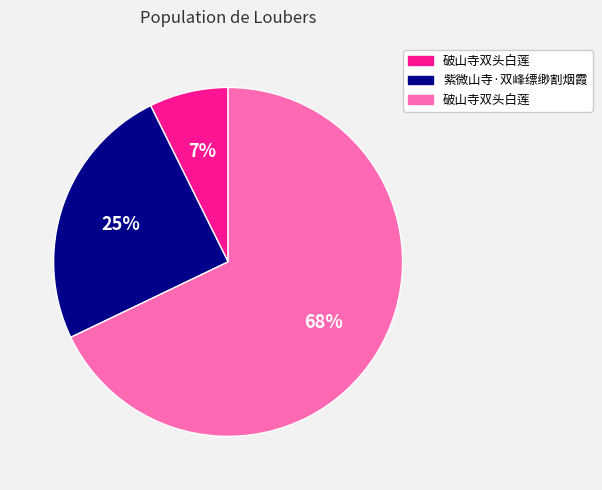

Is there any slice that represents more than half of the pie?

Yes